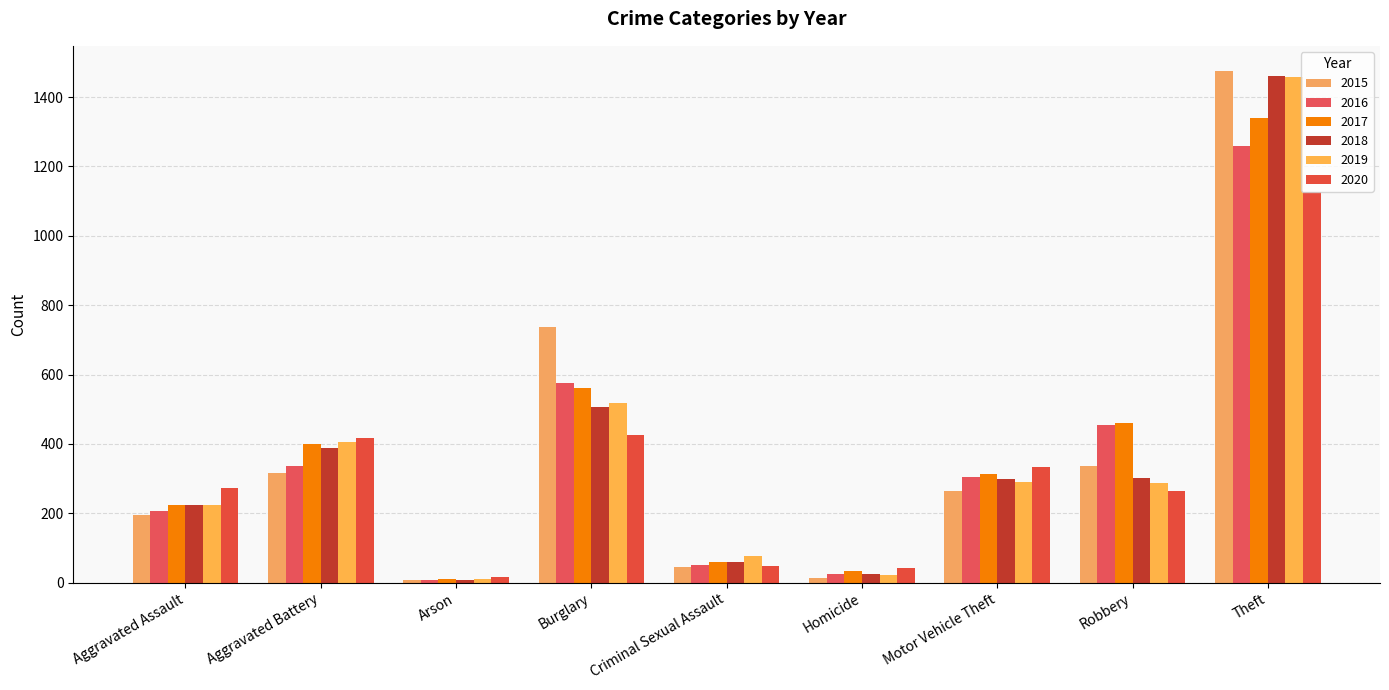

How many bars are there in total?

54